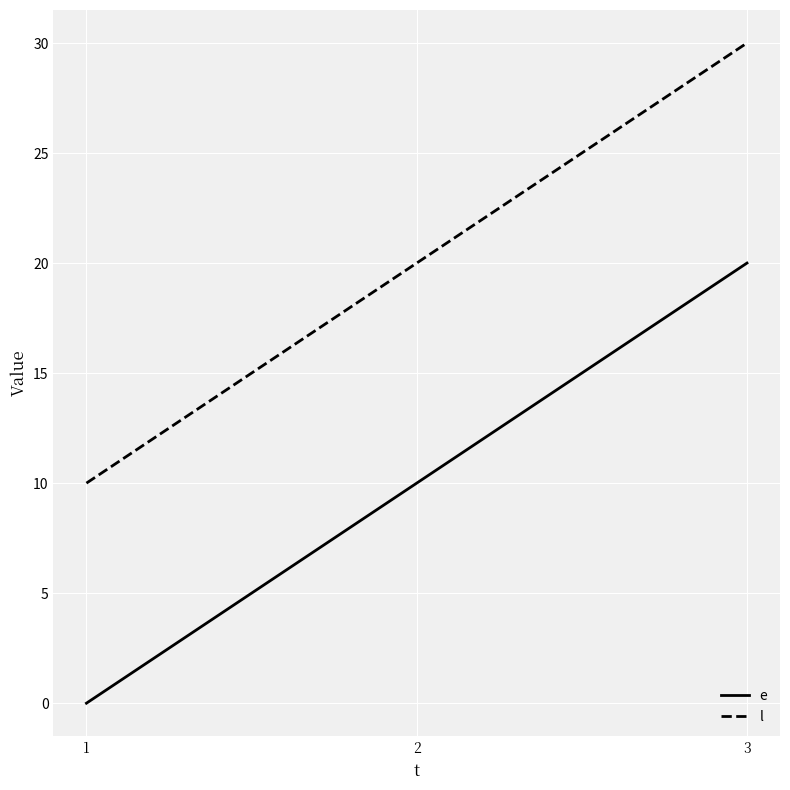

Where is l nearest to the value 20?

2